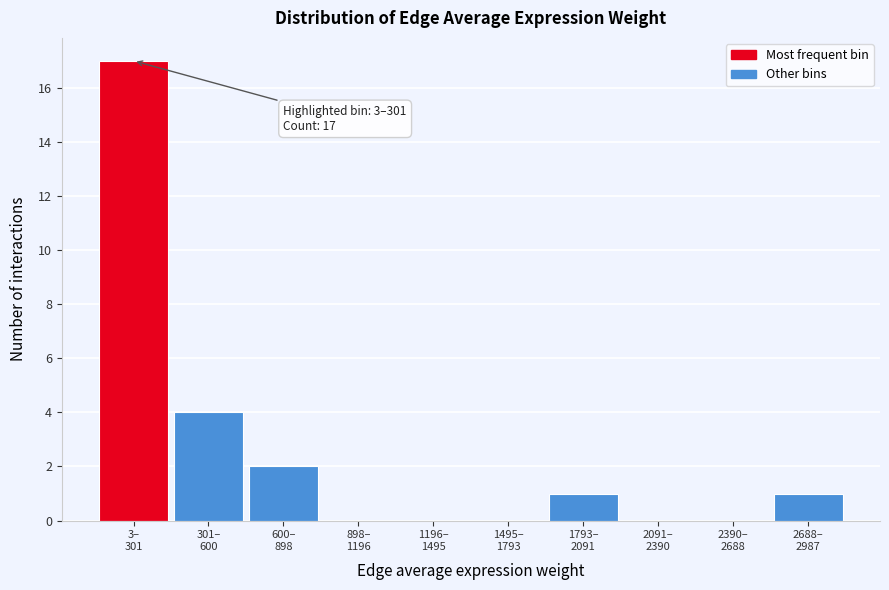

Are the bars horizontal?

No